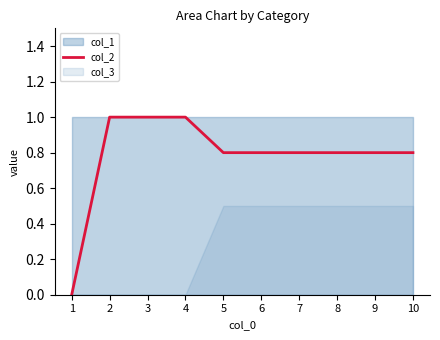

True or false: there are more than 2 points higher than both neighbors.

False